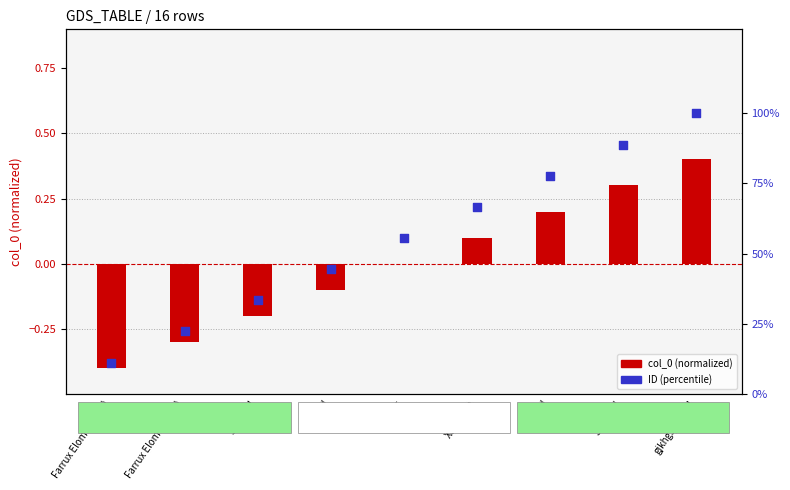

What are all the series names shown in the legend?

col_0 (normalized), ID (percentile)